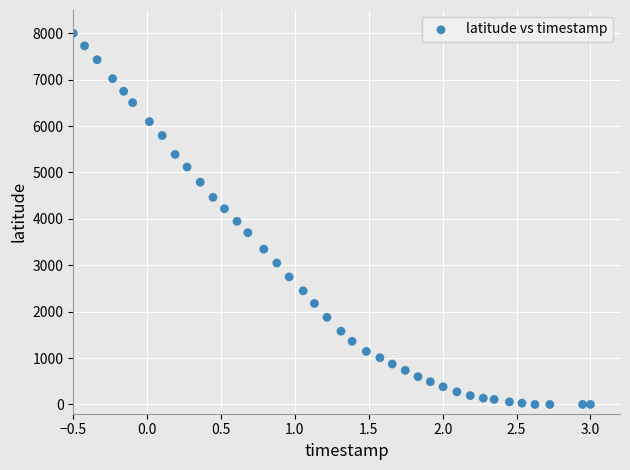

What is the range of Y values (max minus min)?

8000.0